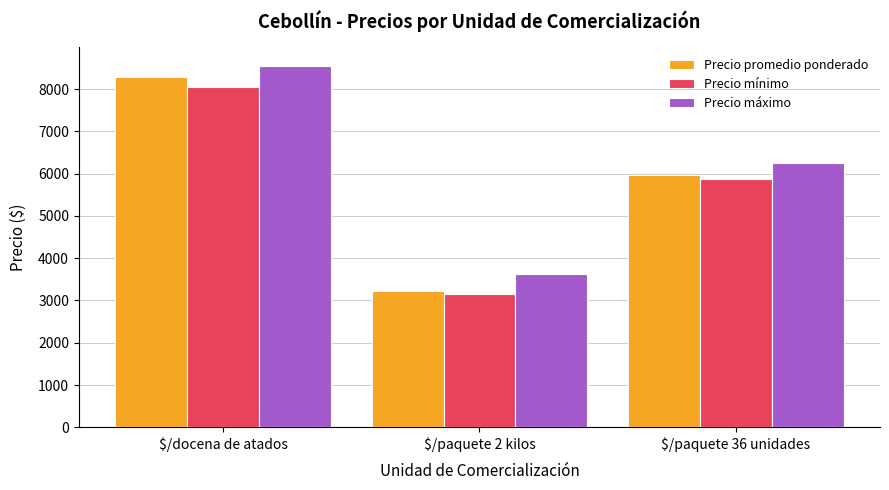

The value of Precio mínimo at $/docena de atados is 4745. True or false?

False